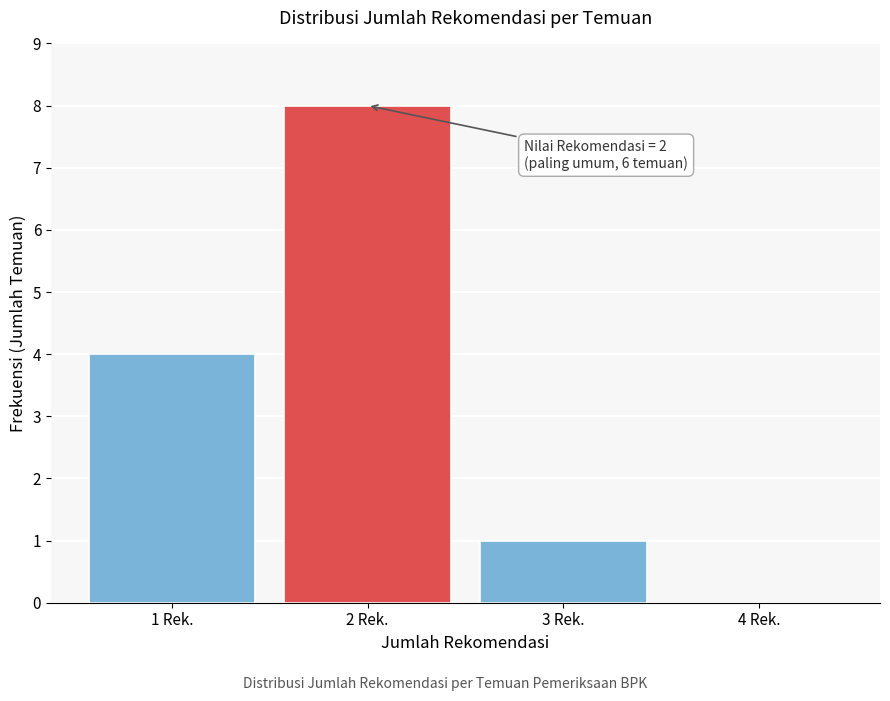

Reading left to right, extract all data points from this chart.

1 Rek.=4	2 Rek.=8	3 Rek.=1	4 Rek.=0